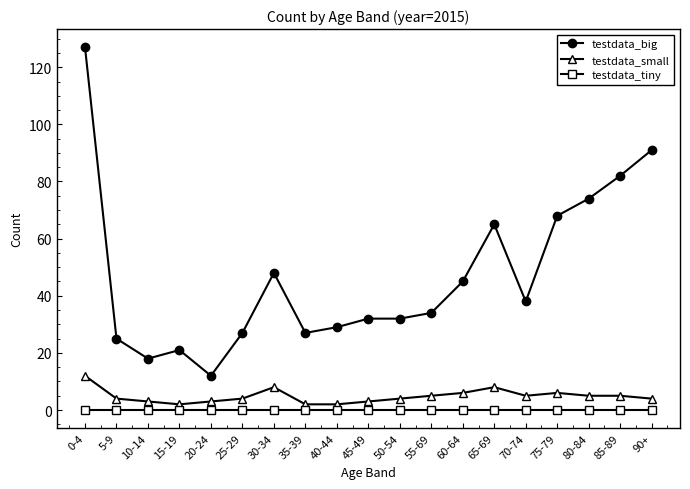

Is it true that testdata_tiny equals 0 at 45-49?

True